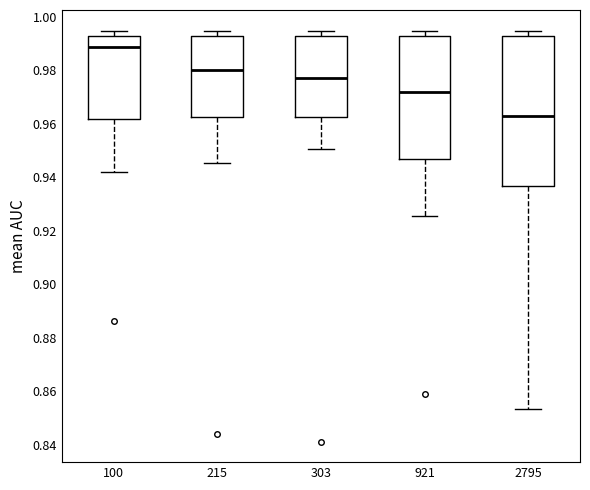

Reading left to right, transcribe this box plot: for each box, give where its median line is, the range the box spans, and where its two whiskers end, as read against the y-axis. The values are not printed on the chart, so give them approximately, as read against the axis.

100: median 0.988, box 0.962 to 0.992, whiskers 0.942 to 0.994
215: median 0.980, box 0.962 to 0.992, whiskers 0.946 to 0.994
303: median 0.978, box 0.962 to 0.992, whiskers 0.950 to 0.994
921: median 0.972, box 0.946 to 0.992, whiskers 0.926 to 0.994
2795: median 0.962, box 0.936 to 0.992, whiskers 0.854 to 0.994